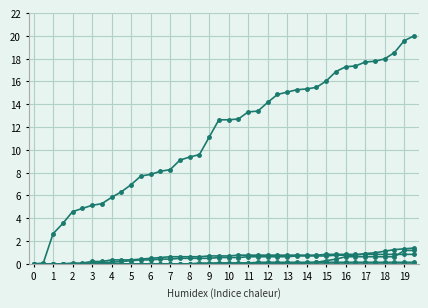

Is this an area chart (filled region under the line)?

No